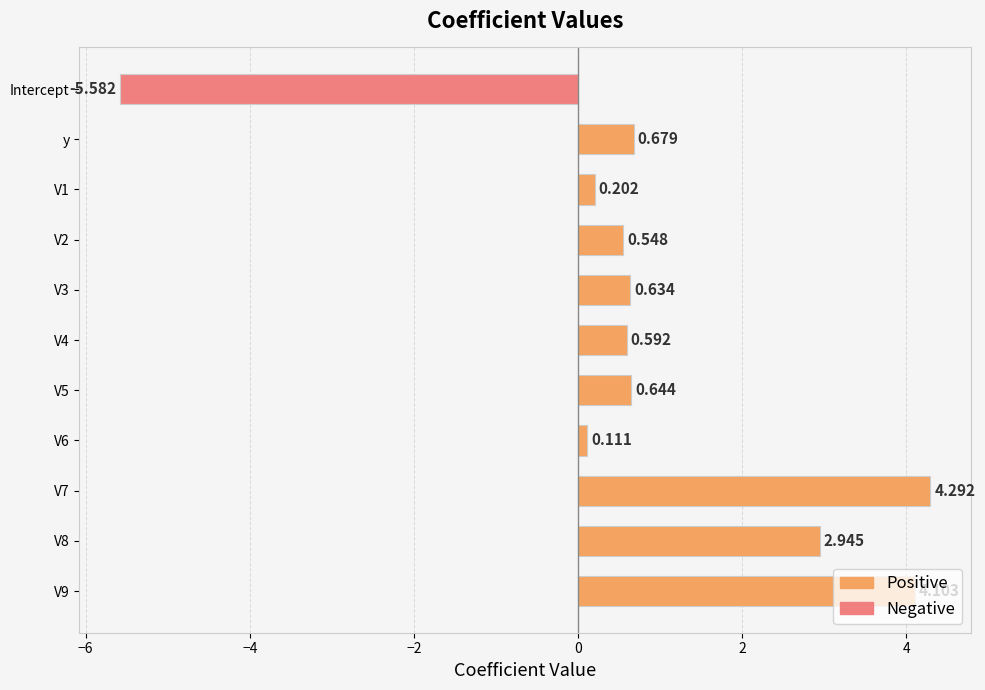

List the labels in order of value, largest first.

V7, V9, V8, y, V5, V3, V4, V2, V1, V6, Intercept